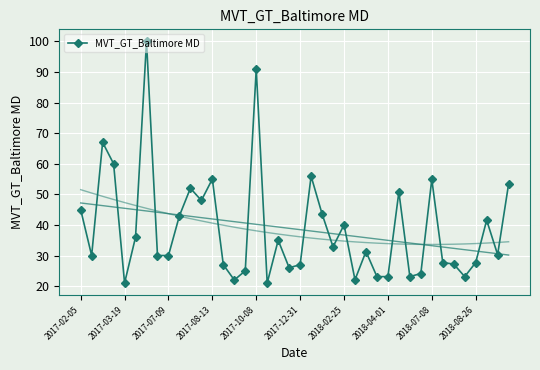

How many lines are shown in the chart?

1